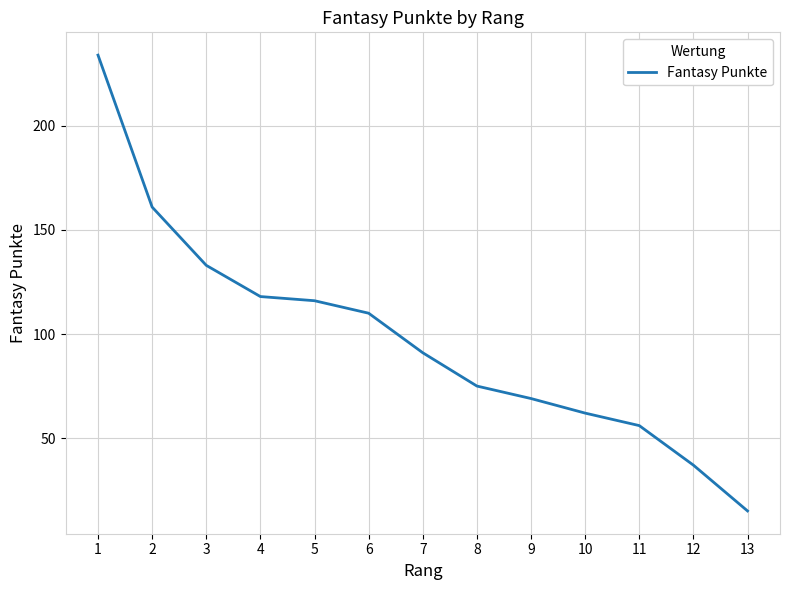

What is the maximum value shown in the chart?

234